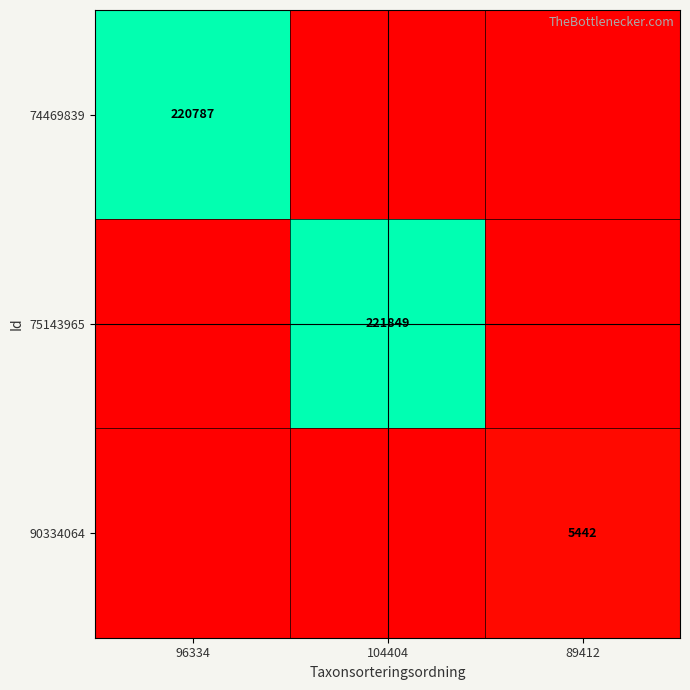

The 90334064 series shows 1604 at 89412. True or false?

False